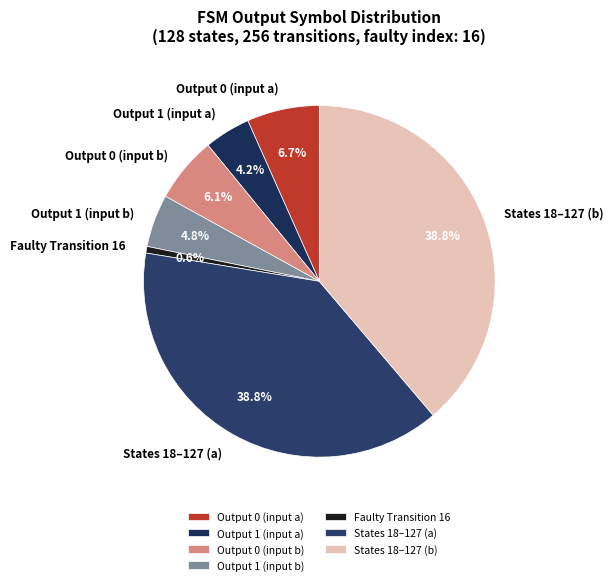

Combined, do Output 1 (input a) and Output 1 (input b) account for over 50%?

No